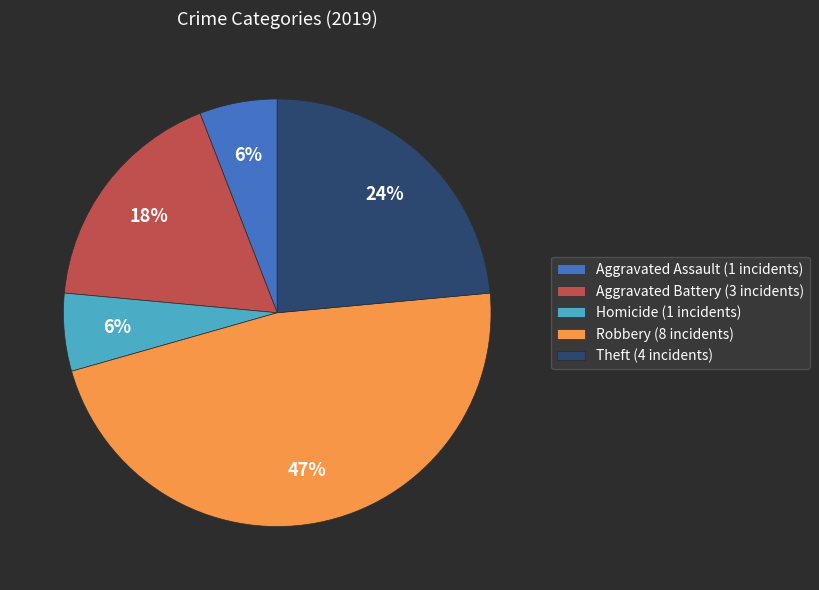

Is the sum of Homicide (1 incidents) and Robbery (8 incidents) greater than half?

Yes